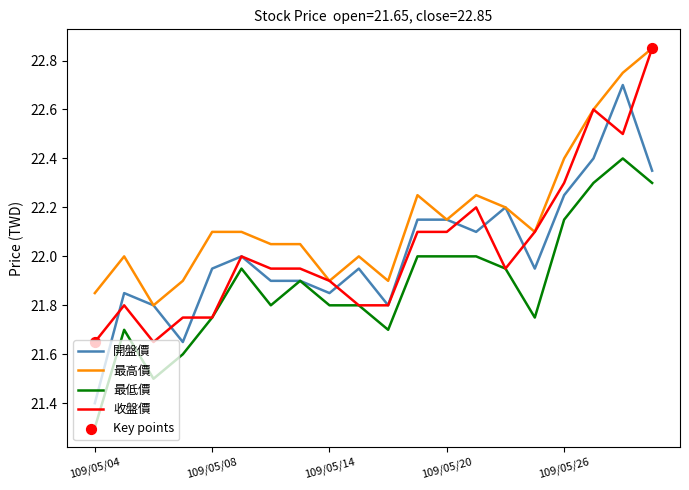

Which series has the largest range (max minus min)?

開盤價